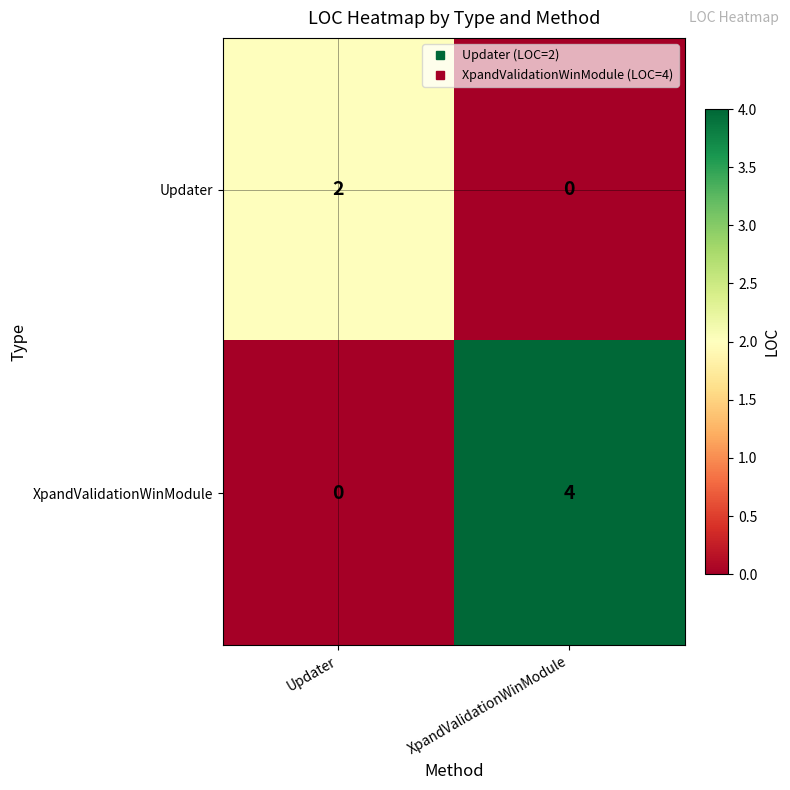

Between Updater and XpandValidationWinModule, which series saw the biggest shift?

XpandValidationWinModule